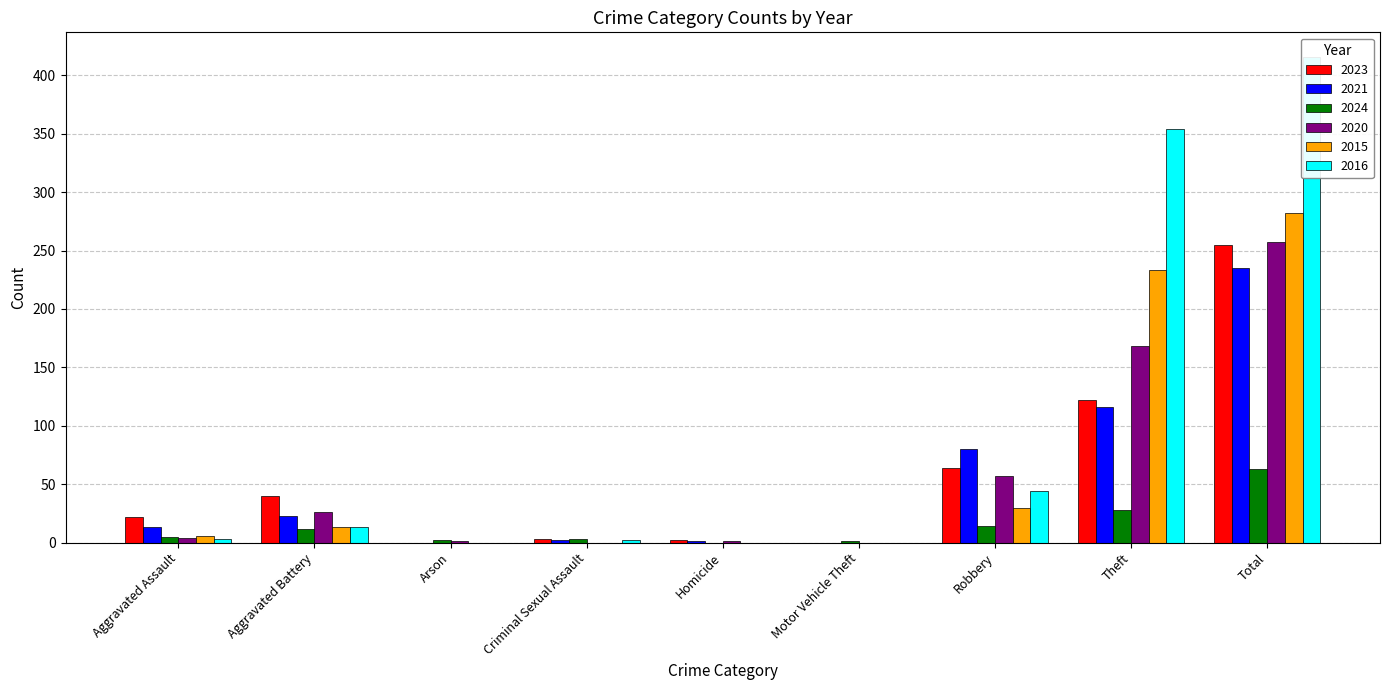

Reading left to right, what are all the values shown in this chart?

2023: Aggravated Assault=22	Aggravated Battery=40	Arson=0	Criminal Sexual Assault=3	Homicide=2	Motor Vehicle Theft=0	Robbery=64	Theft=122	Total=255
2021: Aggravated Assault=13	Aggravated Battery=23	Arson=0	Criminal Sexual Assault=2	Homicide=1	Motor Vehicle Theft=0	Robbery=80	Theft=116	Total=235
2024: Aggravated Assault=5	Aggravated Battery=12	Arson=2	Criminal Sexual Assault=3	Homicide=0	Motor Vehicle Theft=1	Robbery=14	Theft=28	Total=63
2020: Aggravated Assault=4	Aggravated Battery=26	Arson=1	Criminal Sexual Assault=0	Homicide=1	Motor Vehicle Theft=0	Robbery=57	Theft=168	Total=257
2015: Aggravated Assault=6	Aggravated Battery=13	Arson=0	Criminal Sexual Assault=0	Homicide=0	Motor Vehicle Theft=0	Robbery=30	Theft=233	Total=282
2016: Aggravated Assault=3	Aggravated Battery=13	Arson=0	Criminal Sexual Assault=2	Homicide=0	Motor Vehicle Theft=0	Robbery=44	Theft=354	Total=416